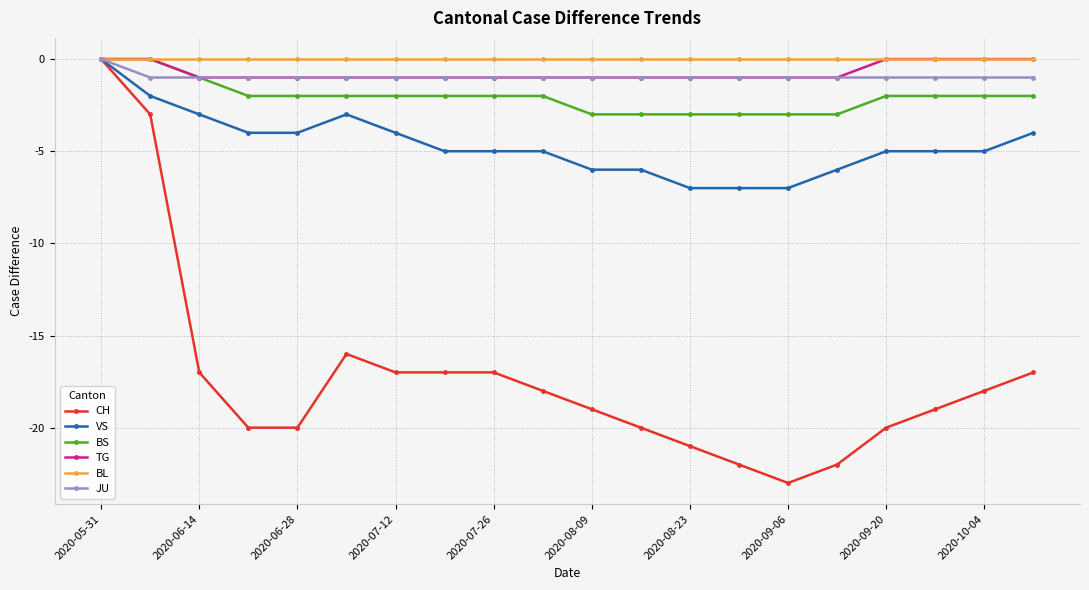

How many values in CH are below zero?

19